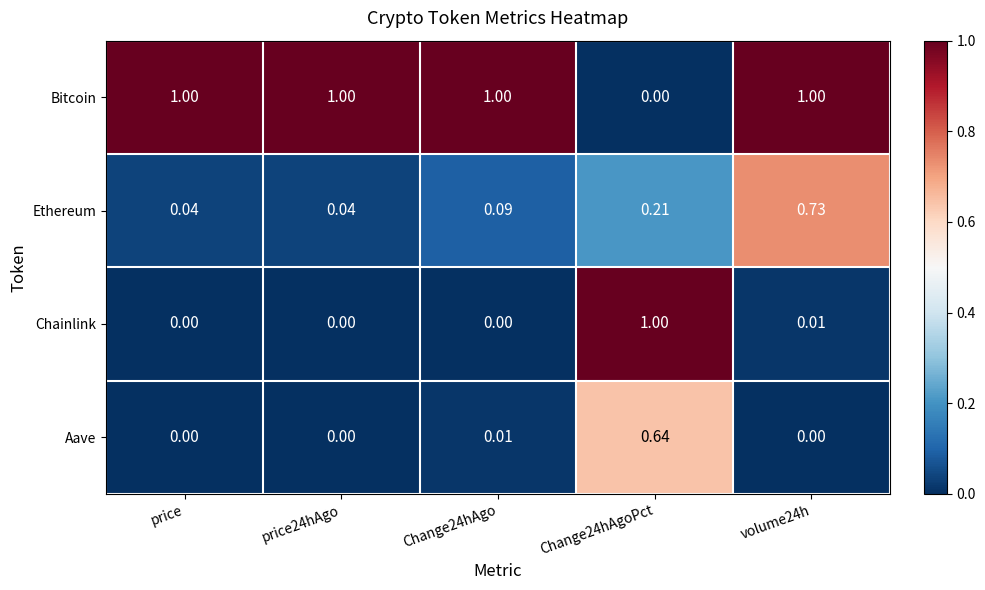

At how many categories does at least one series exceed 0?

5